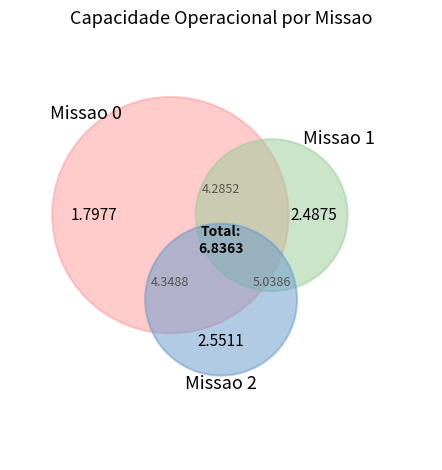

Which category has the biggest portion of the pie?

2